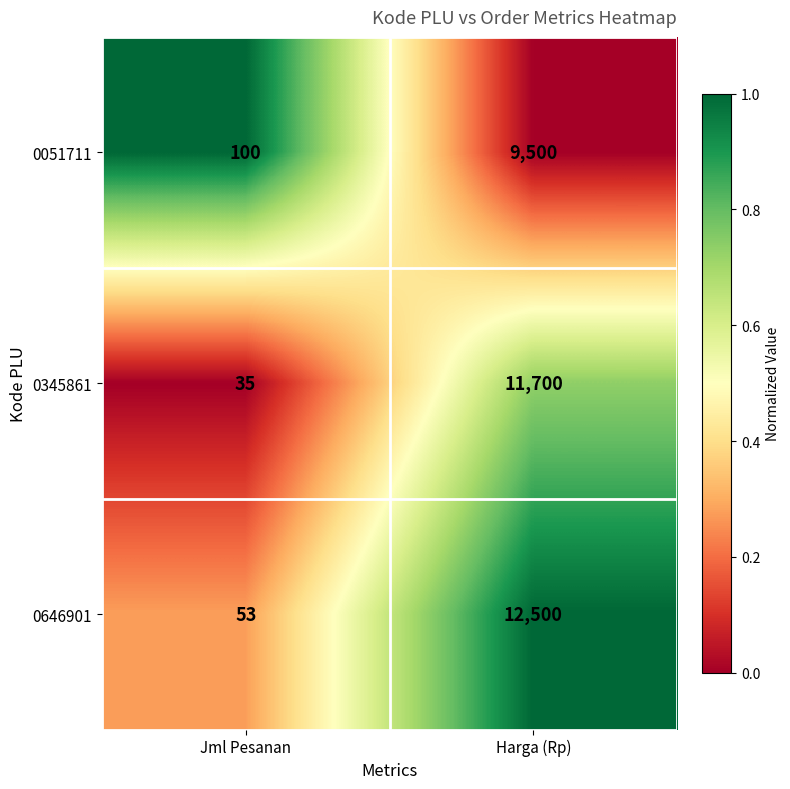

Which series changed the most between Jml Pesanan and Harga (Rp)?

0646901